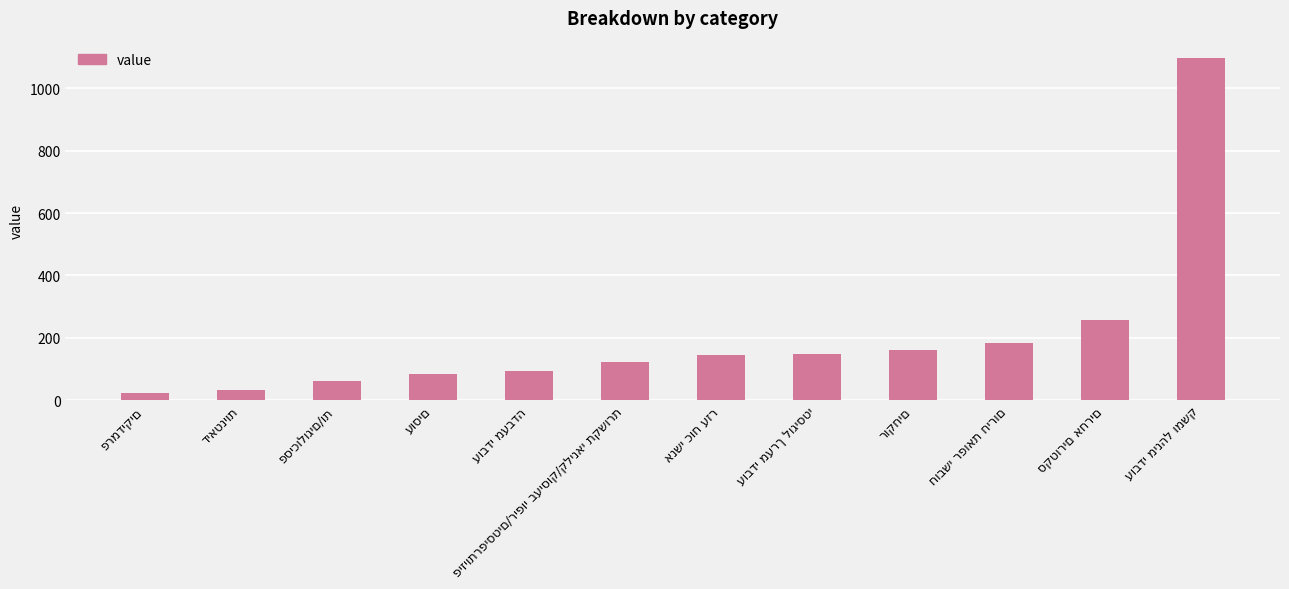

Count the number of categories in the chart.

12